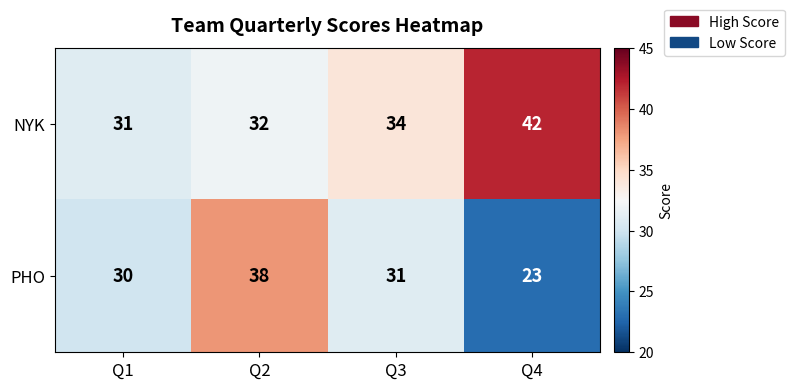

Rank the categories by PHO value from lowest to highest.

Q4, Q1, Q3, Q2